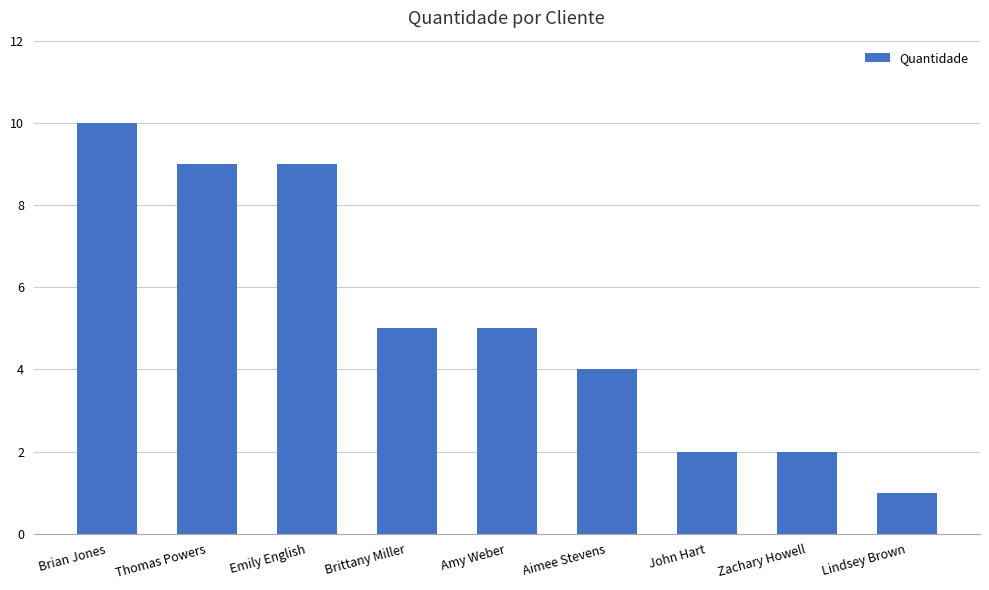

What is the difference between the maximum and minimum values?

9